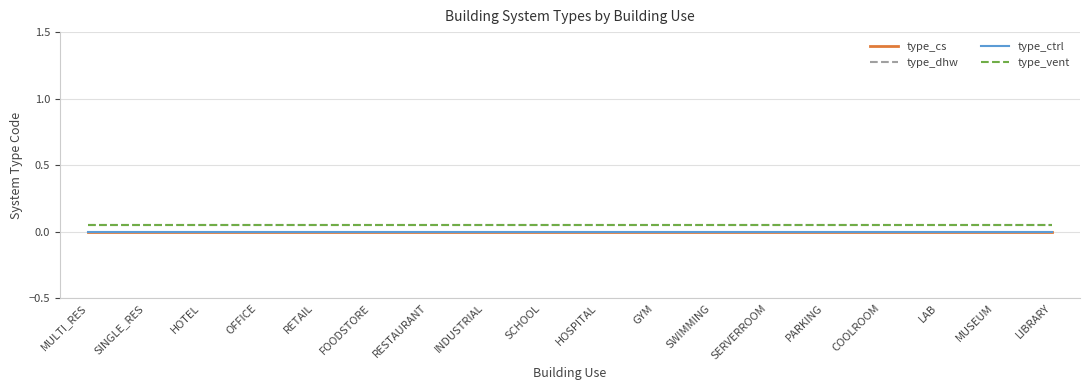

Is it true that type_vent equals 0.1 at HOSPITAL?

False